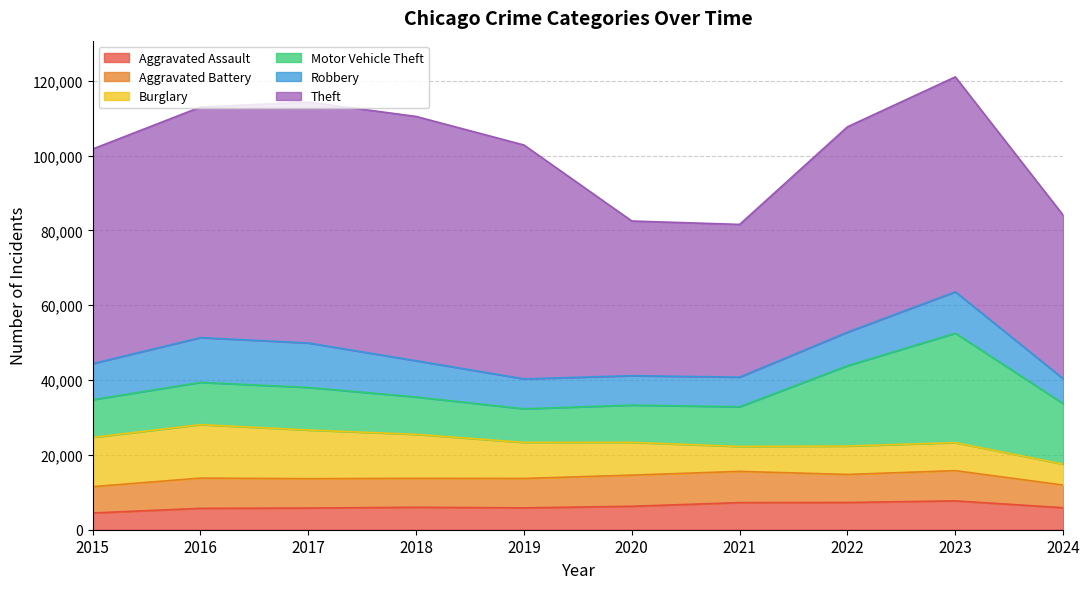

Count the number of data series in this chart.

6